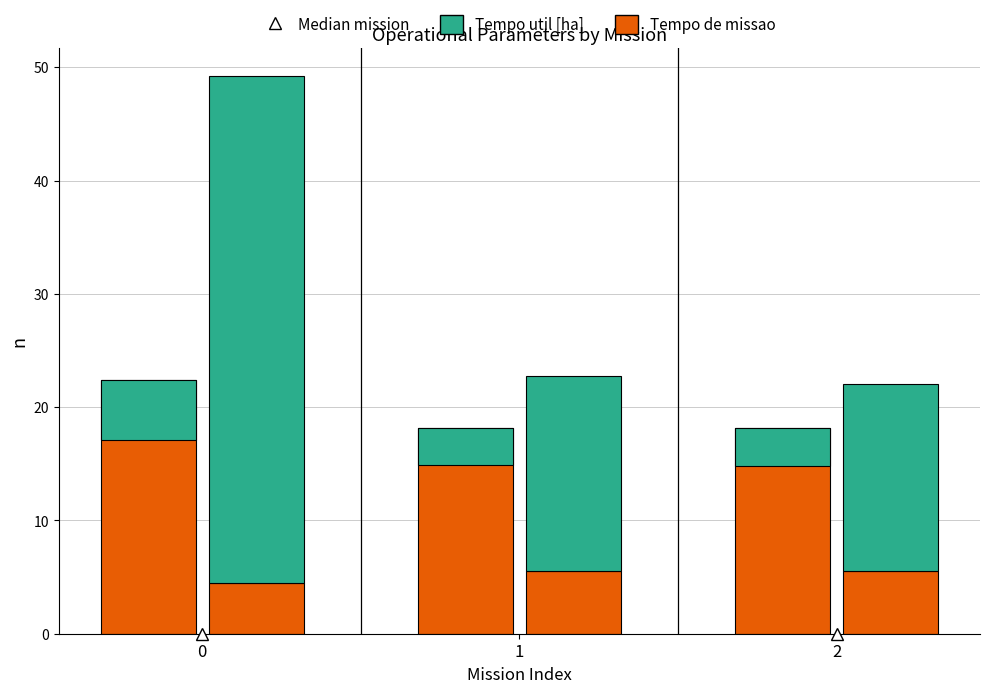

What is the value of the Tempo de missao [h] bar at the 2nd from the left?

18.2